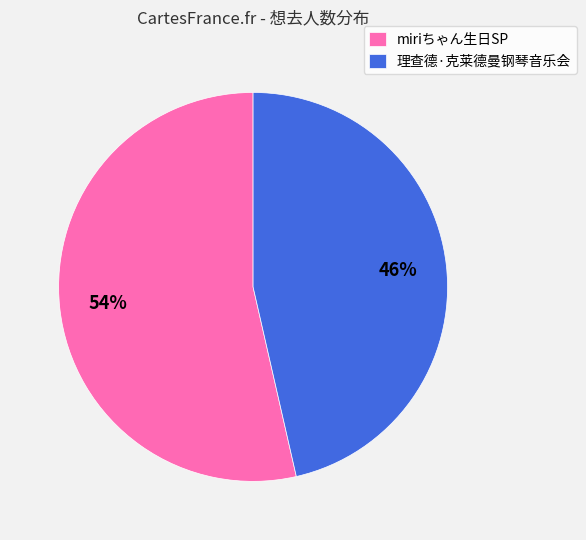

Which category has the smallest portion of the pie?

理查德·克莱德曼钢琴音乐会